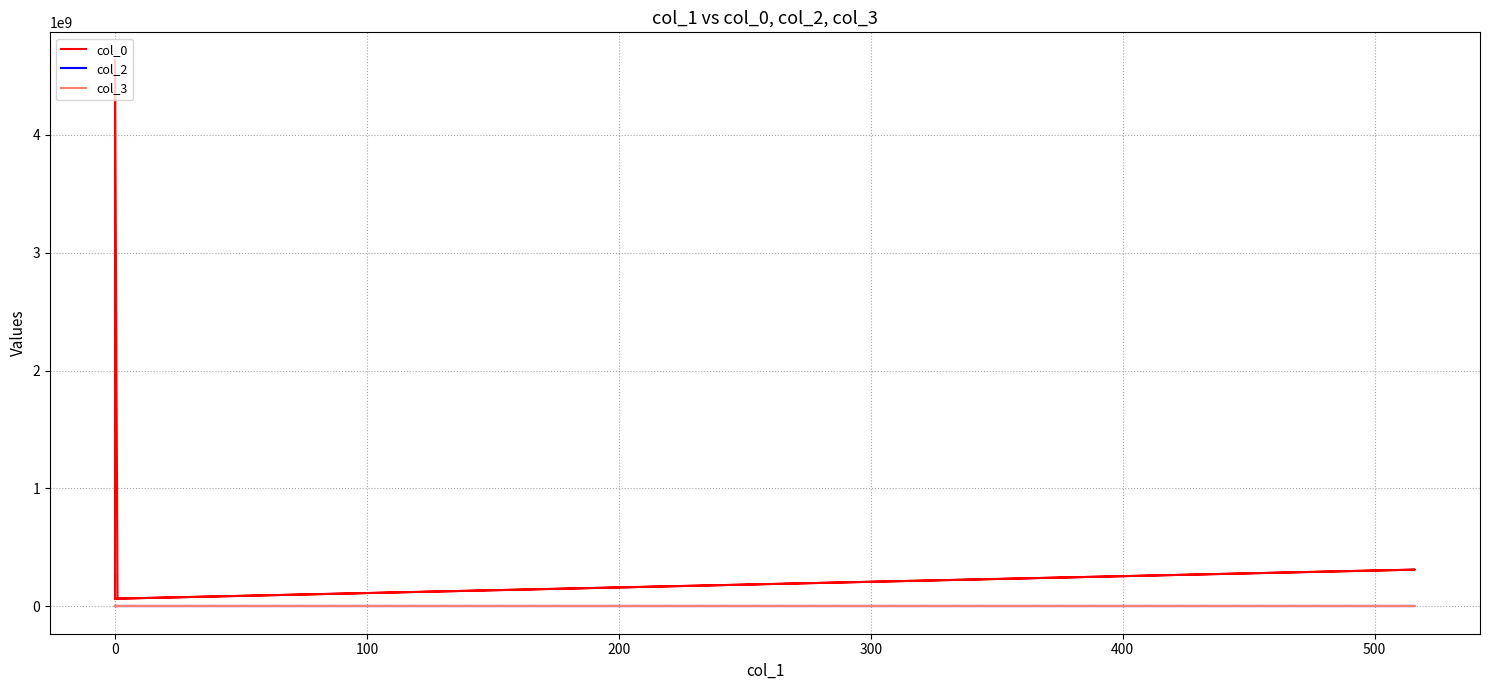

List the series in order of their peak value, lowest first.

col_2, col_3, col_0